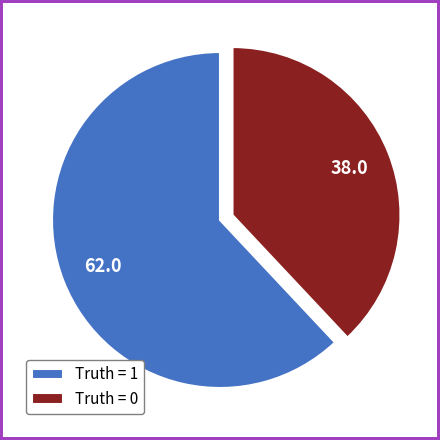

Is the sum of Truth = 0 and Truth = 1 greater than half?

Yes